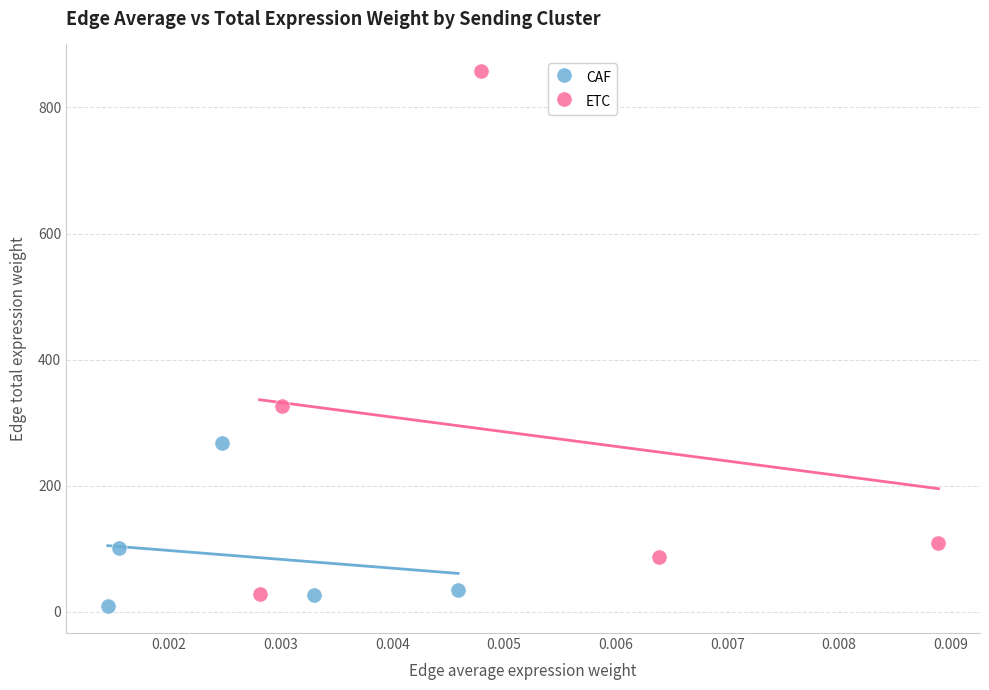

Which series reaches the maximum Y coordinate?

ETC